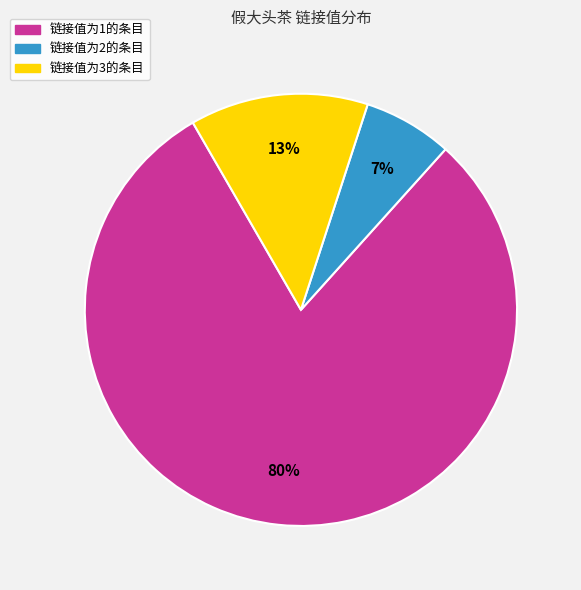

Does any single category account for the majority?

Yes